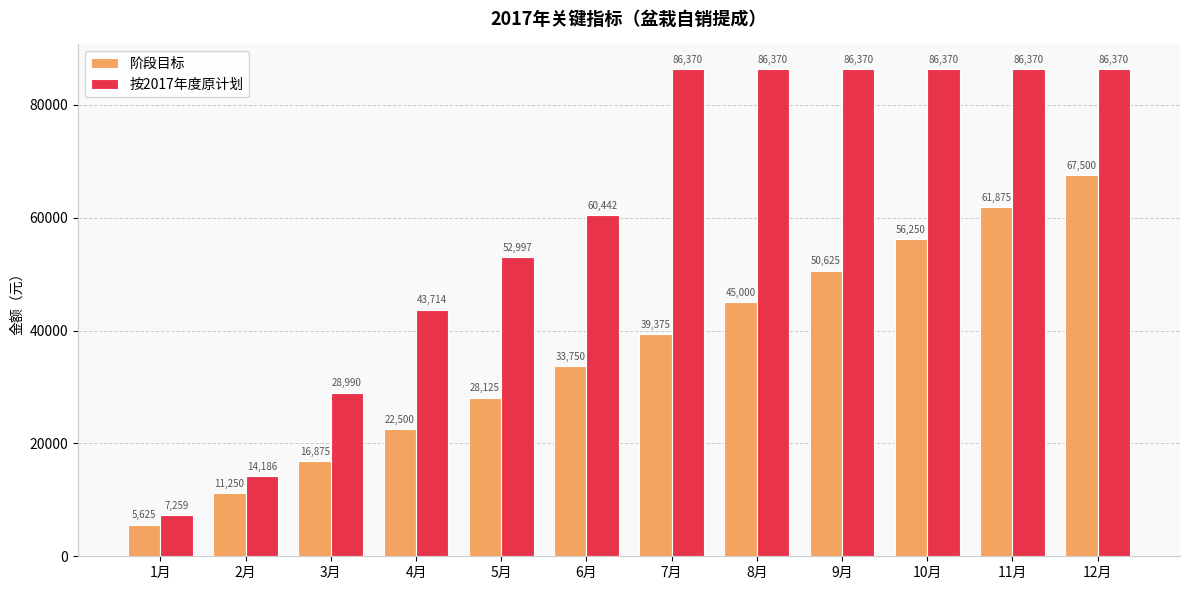

What is the label of the 1st bar from the left?

1月